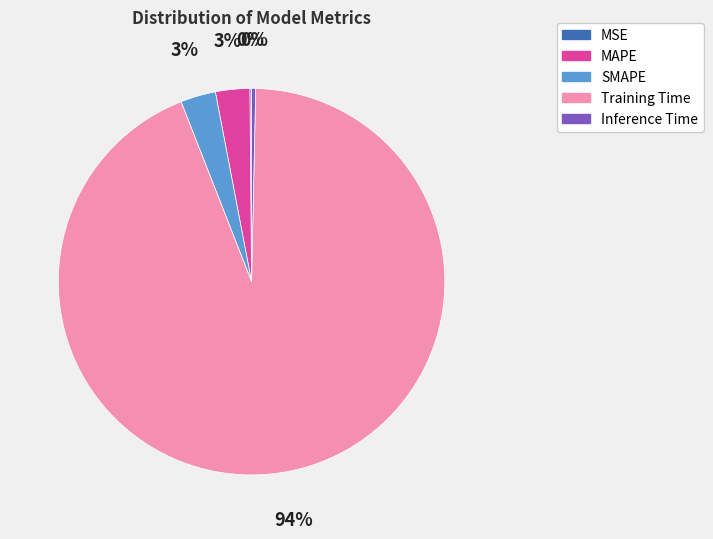

To the nearest percent, what portion does Training Time represent?

94%